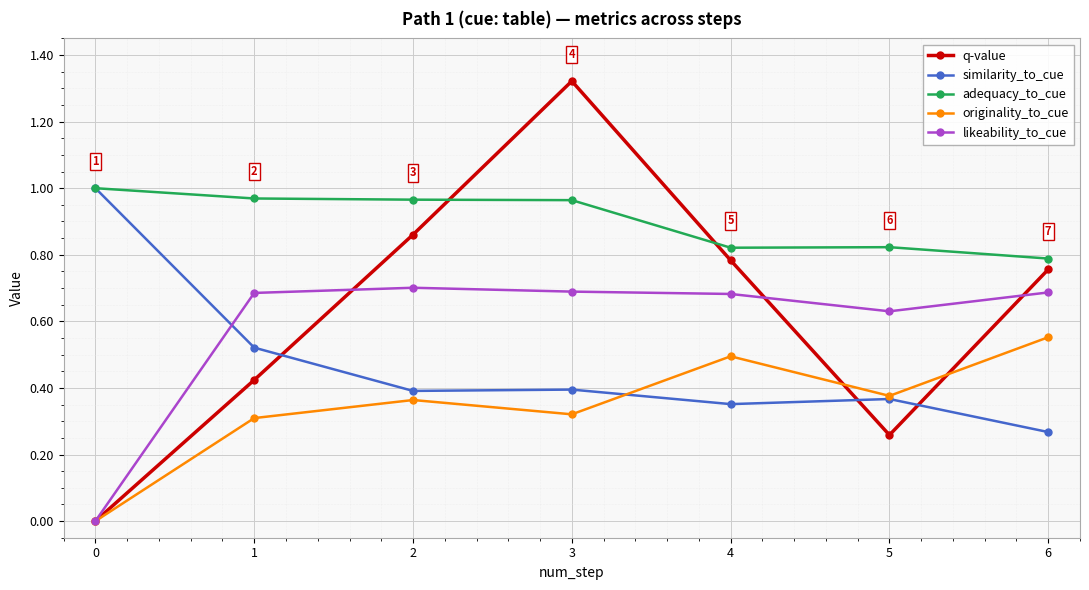

How many interior local peaks does the originality_to_cue series have?

2